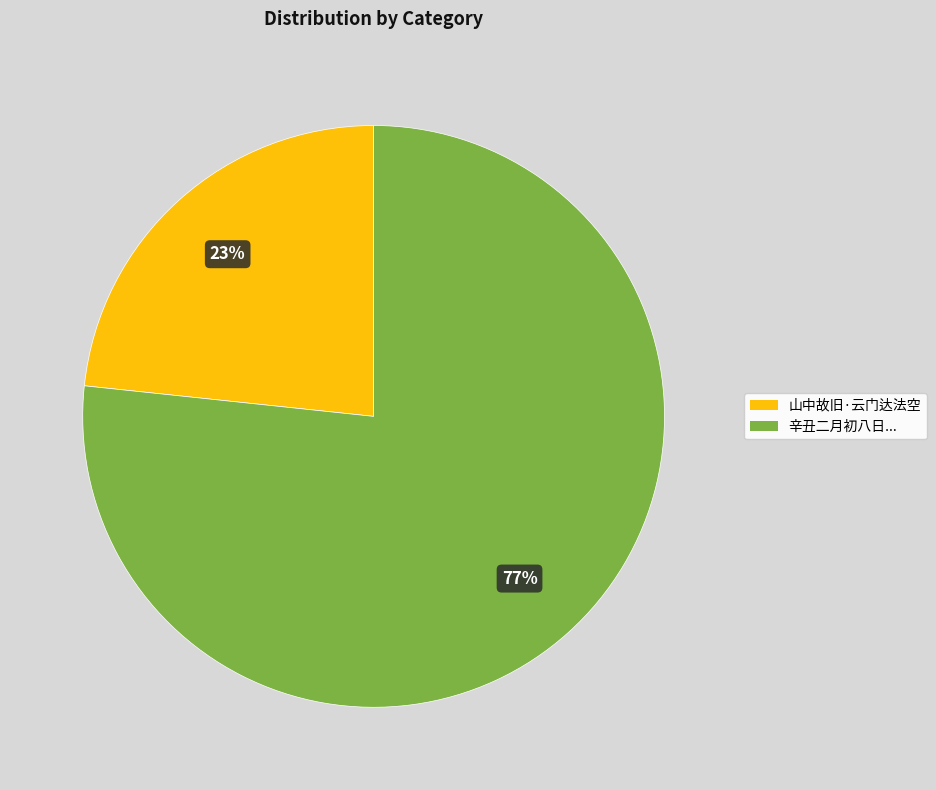

Count the number of slices in the pie.

2